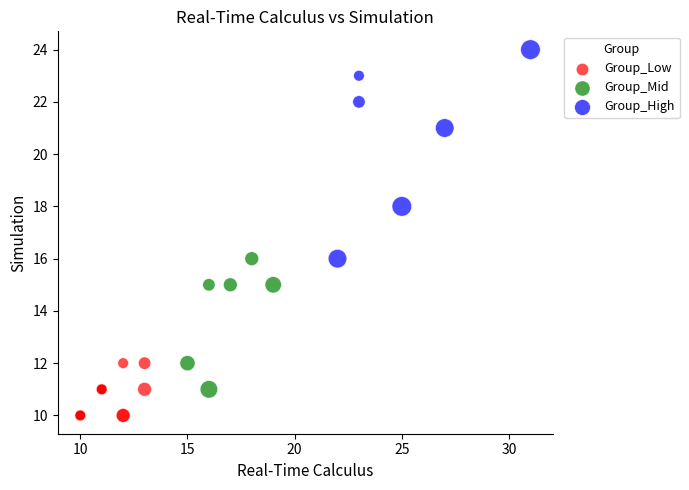

Which series contains the highest Y value?

Group_High